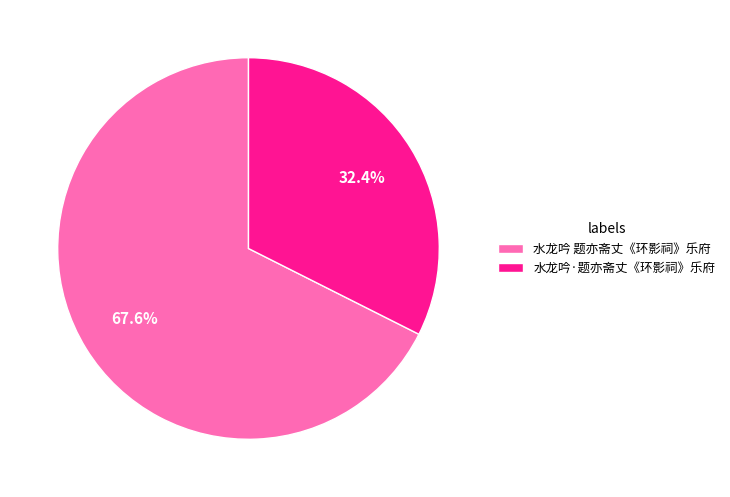

Count the number of slices in the pie.

2